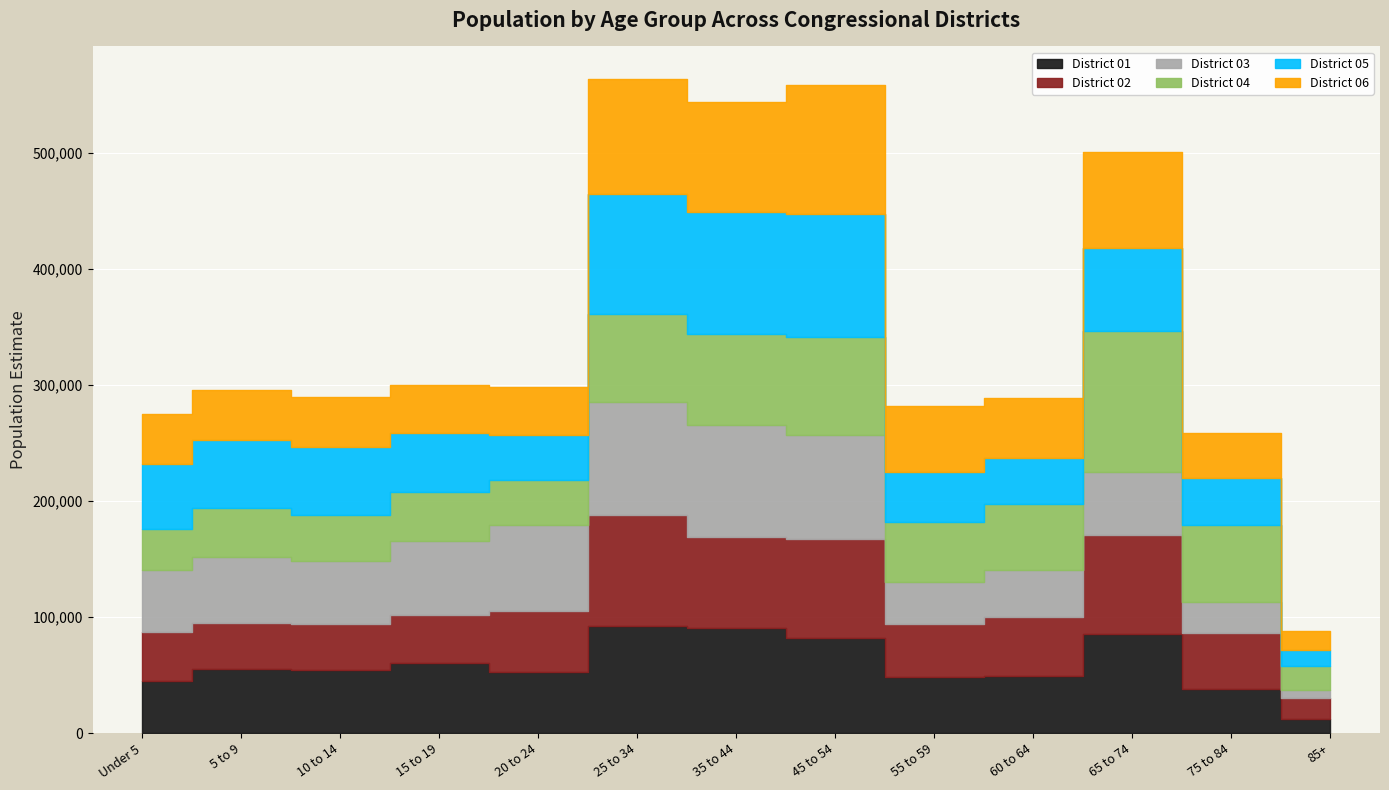

The value of District 06 at 10 to 14 is 43303. True or false?

True